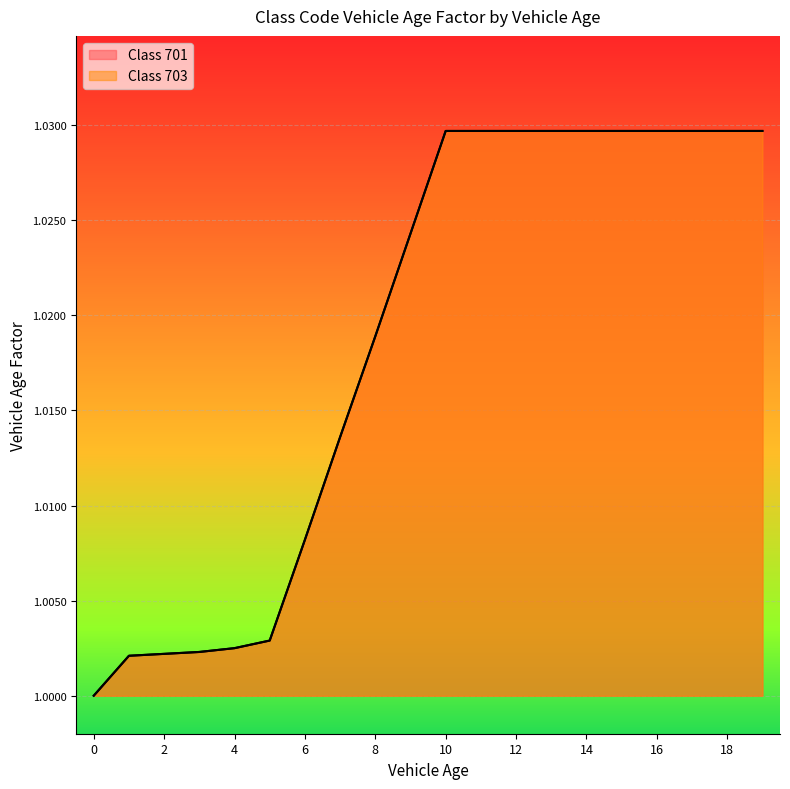

How many values in the 701 series exceed 1?

19